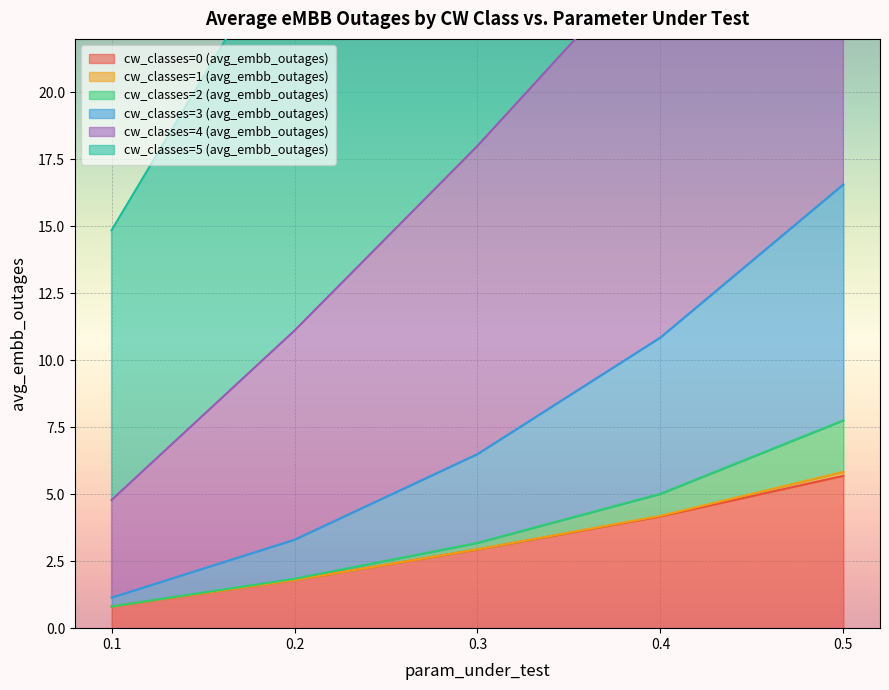

Is it true that cw_classes=4 (avg_embb_outages) equals 63.1 at 0.3?

False